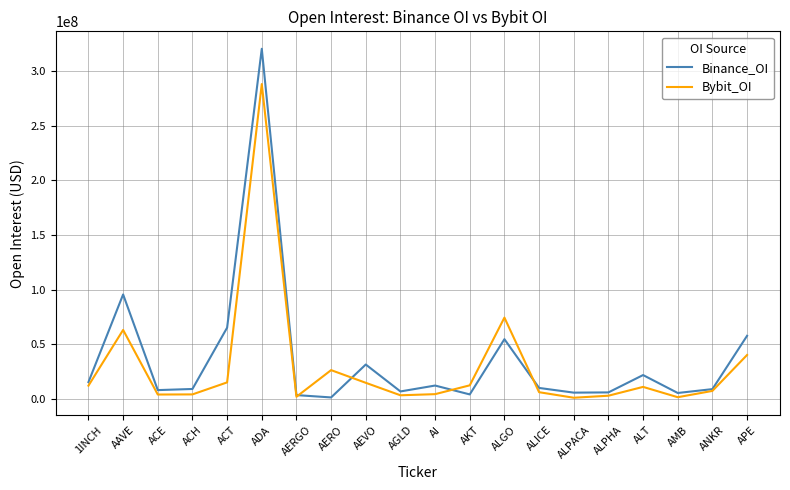

True or false: Binance_OI and Bybit_OI intersect in this chart.

True